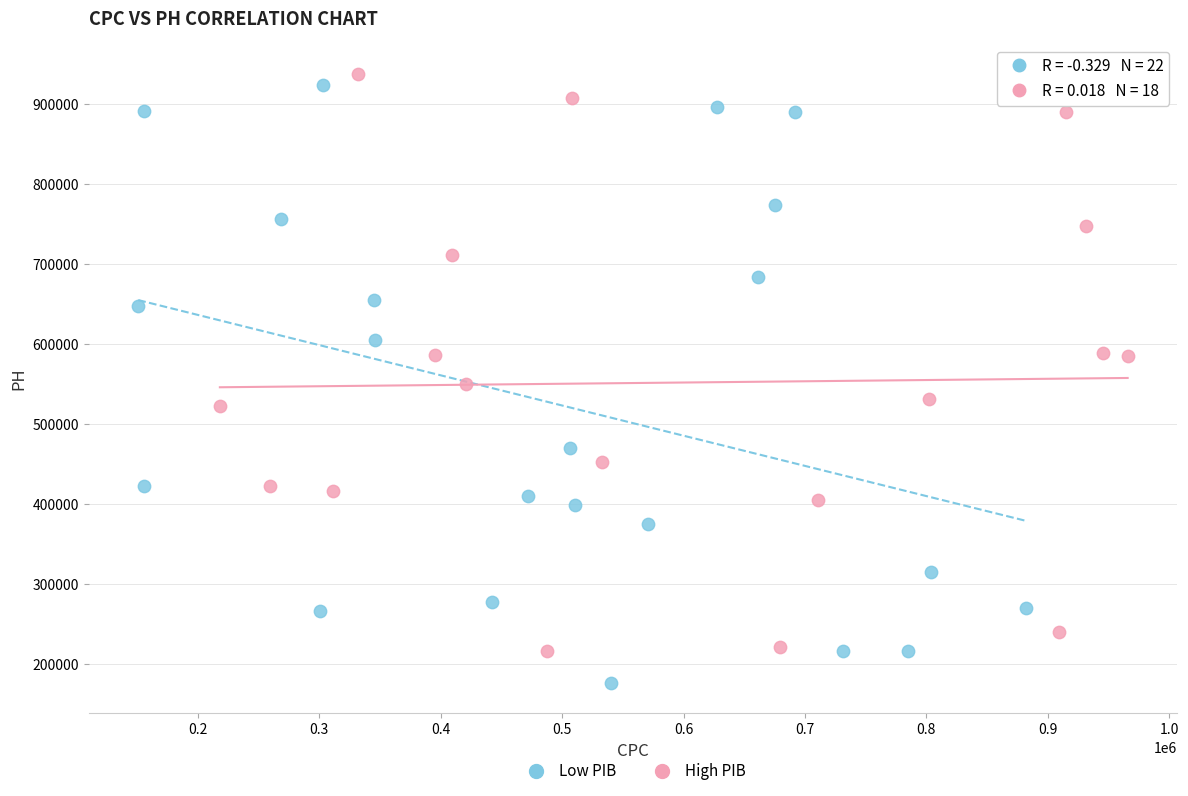

What are all the series names shown in the legend?

Low PIB, High PIB